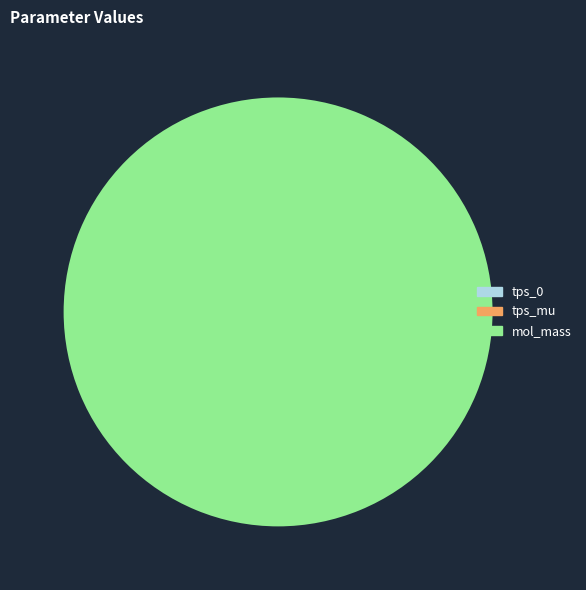

Which slice is the largest?

mol_mass